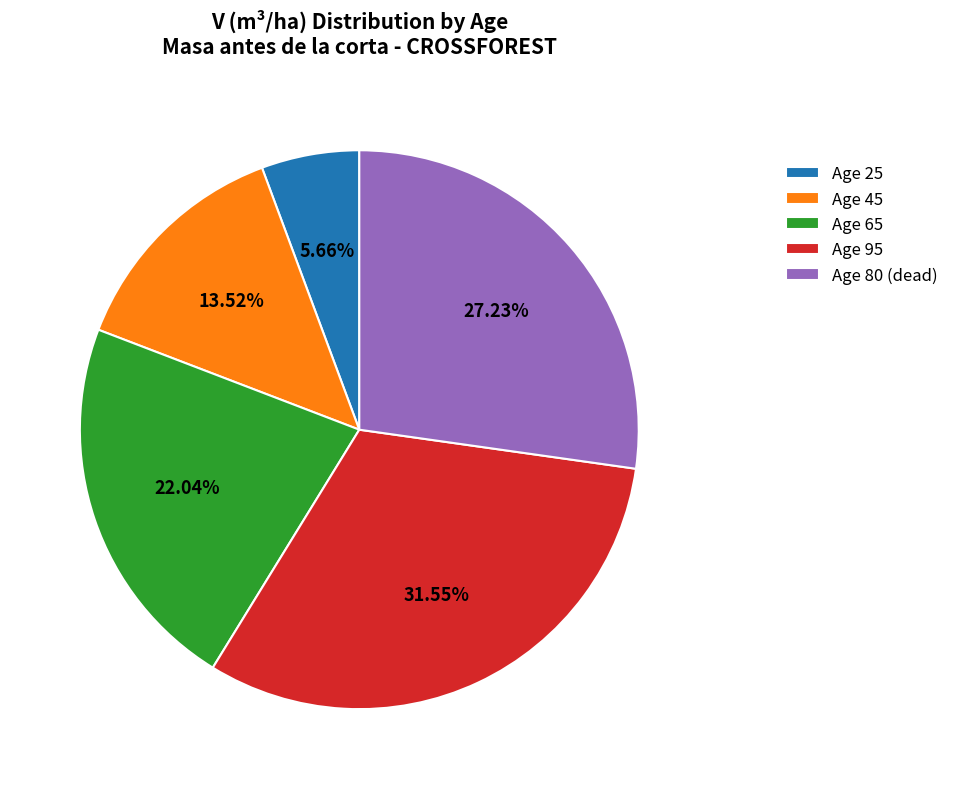

Between Age 95 and Age 25, which is larger?

Age 95